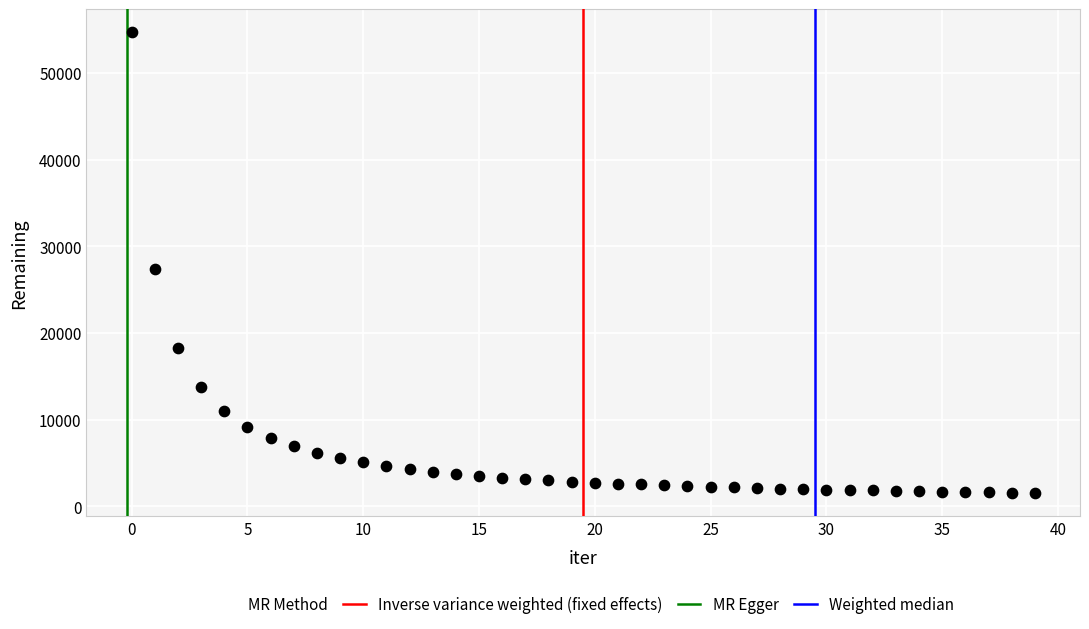

What is the range of Y values (max minus min)?

53141